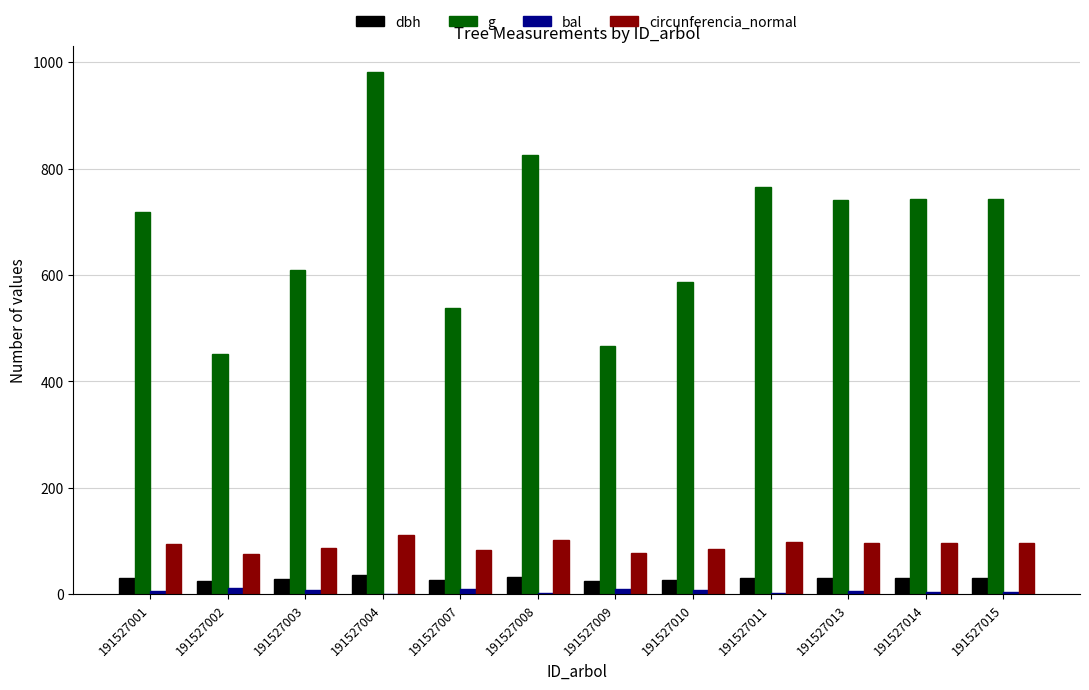

How many distinct data groups are displayed?

4